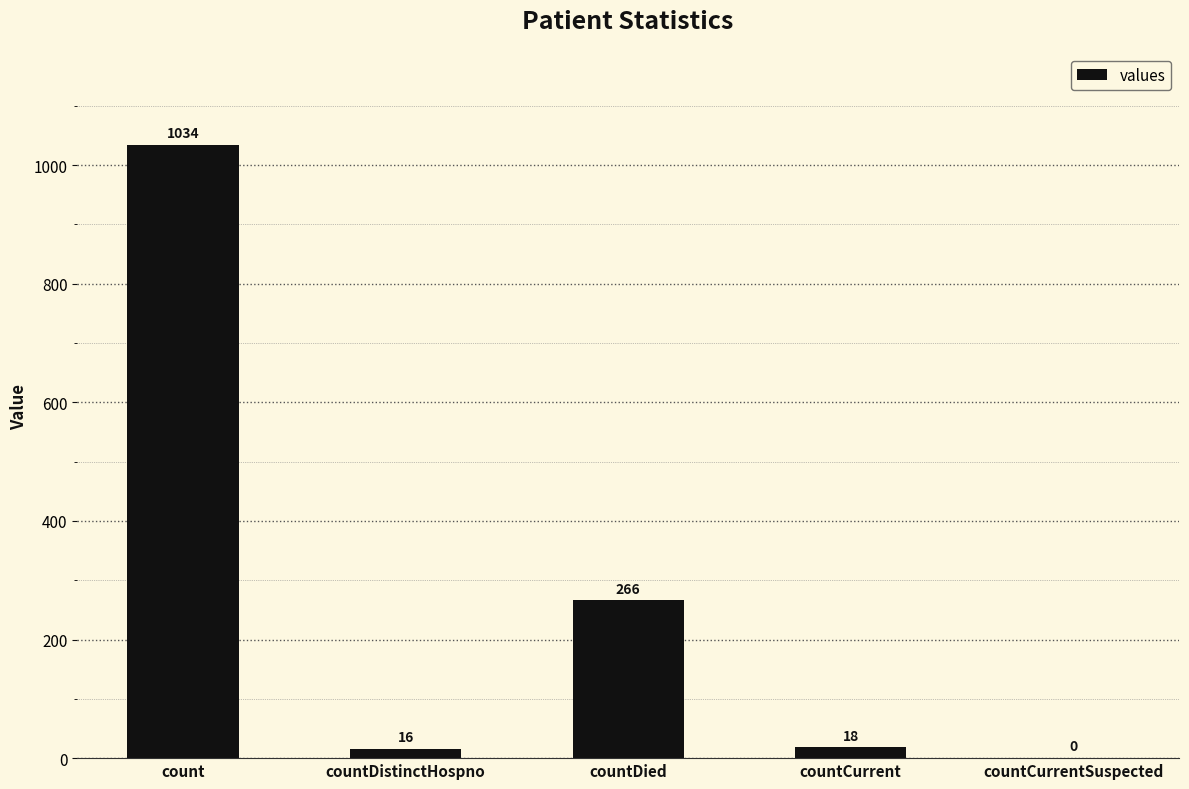

Are the bars grouped side by side (vs. stacked)?

No